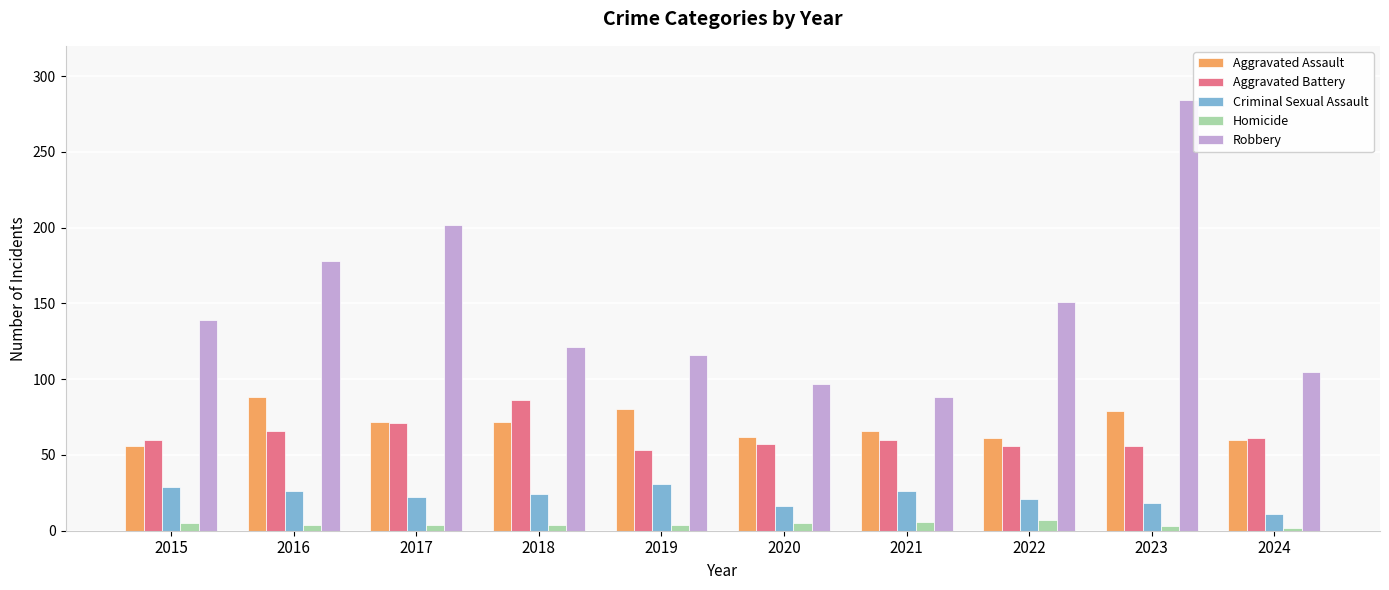

How many bars are there in total?

50